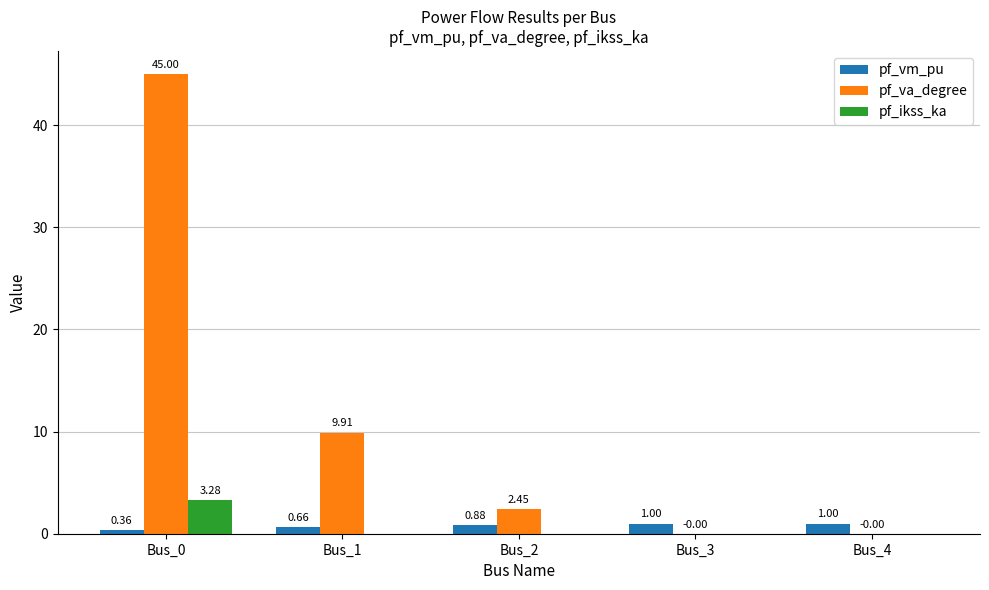

Is the value of pf_va_degree at Bus_0 greater than the value of pf_ikss_ka at Bus_1?

Yes